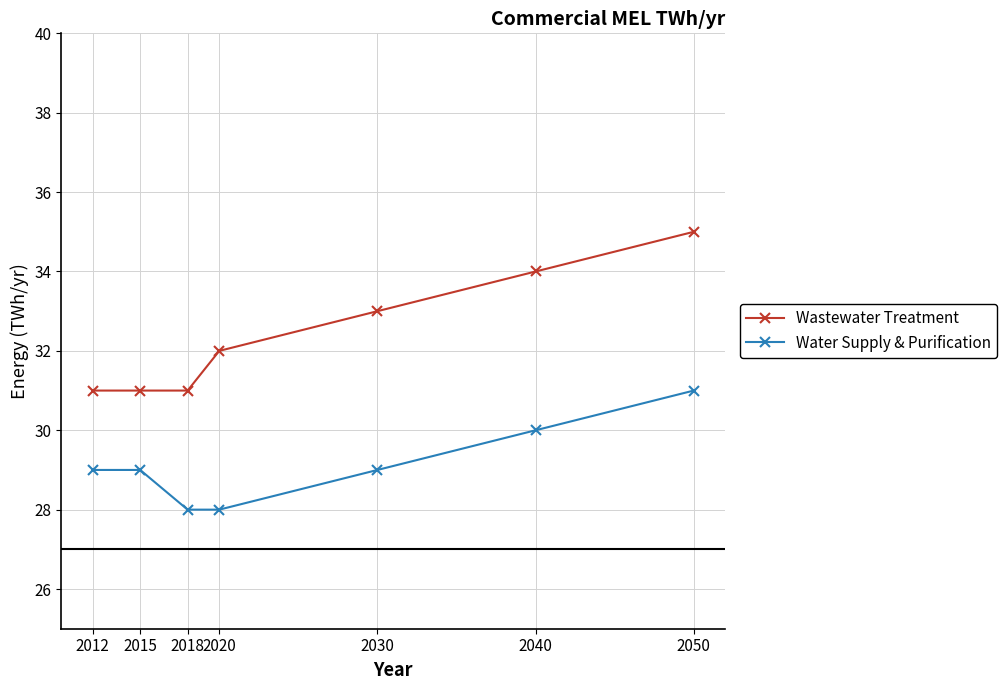

Which series has the widest spread of values?

Wastewater Treatment